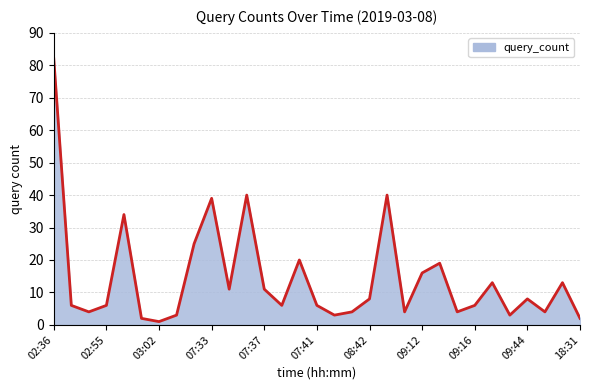

The chart shows a value of 4 at 23. True or false?

True